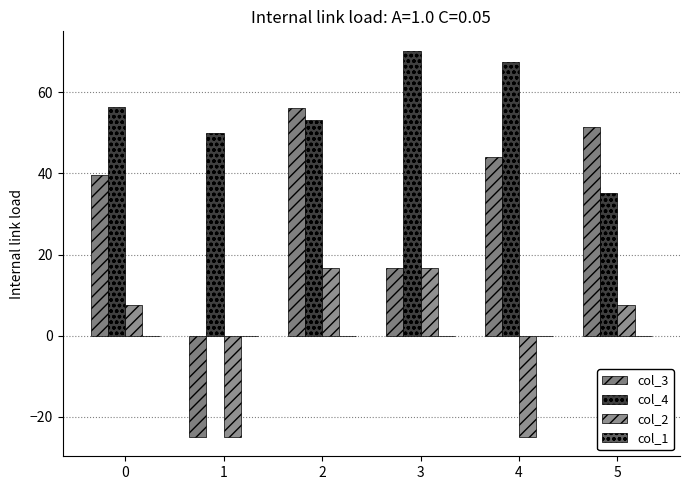

What is the value of the col_4 bar at the 1st from the left?

56.3